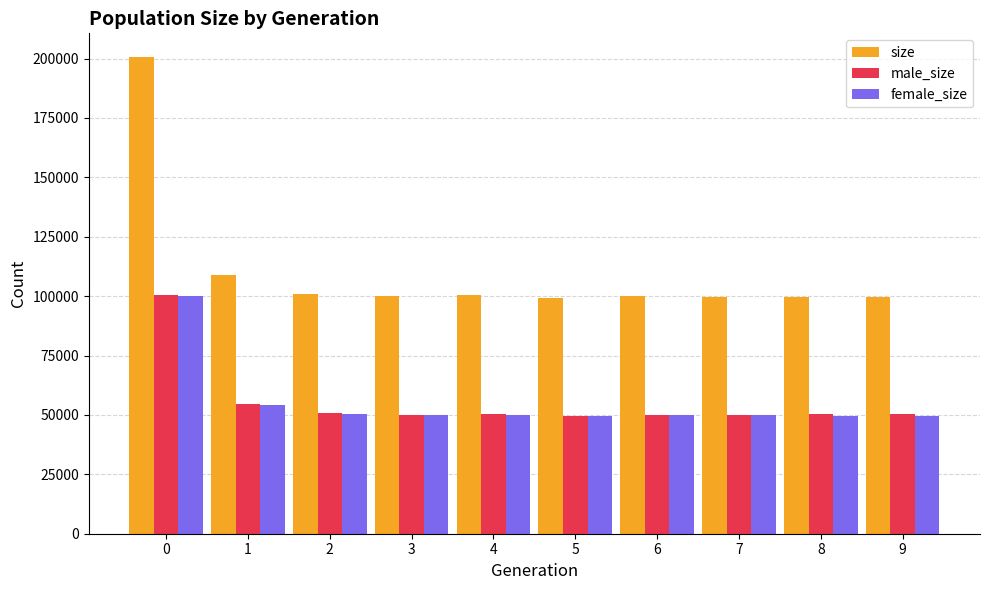

How many bars are there in each group?

3